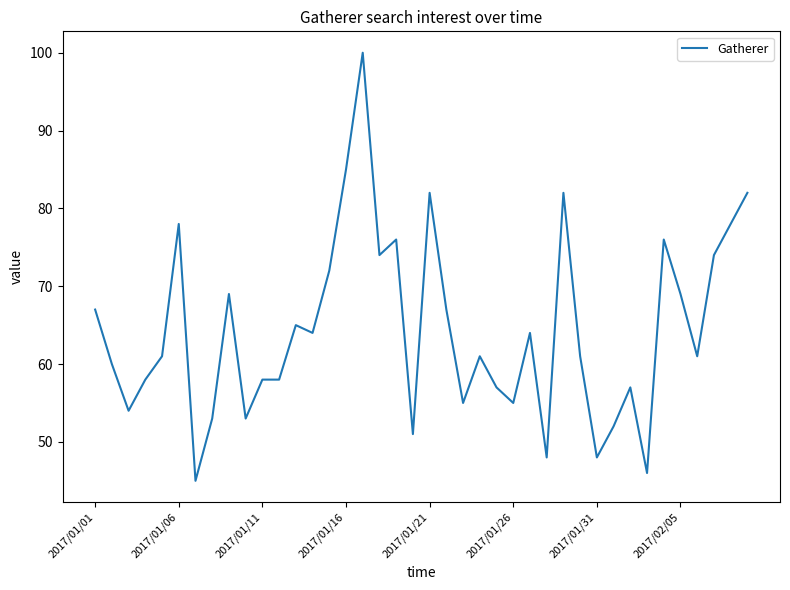

What is the minimum value shown in the chart?

45